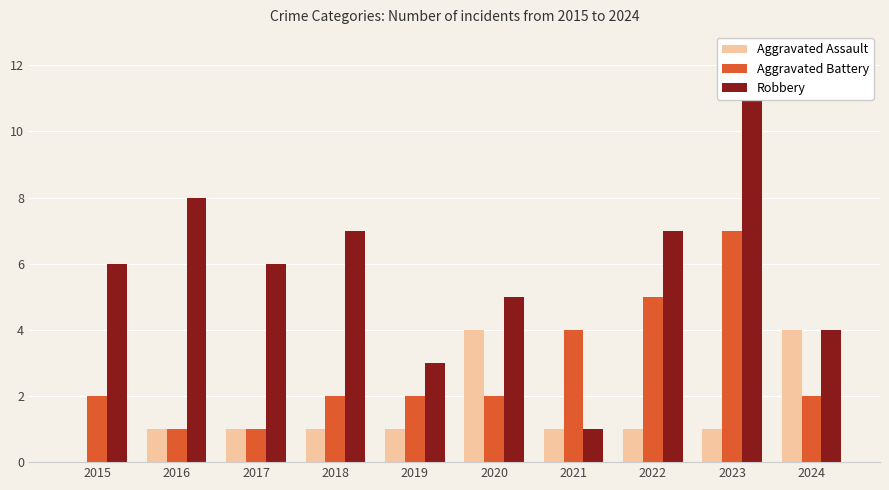

List the series in order of their overall mean, lowest first.

Aggravated Assault, Aggravated Battery, Robbery